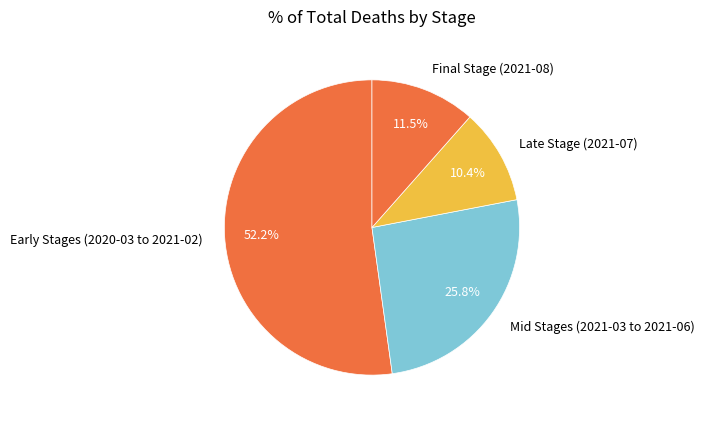

Is the sum of Final Stage (2021-08) and Late Stage (2021-07) greater than half?

No